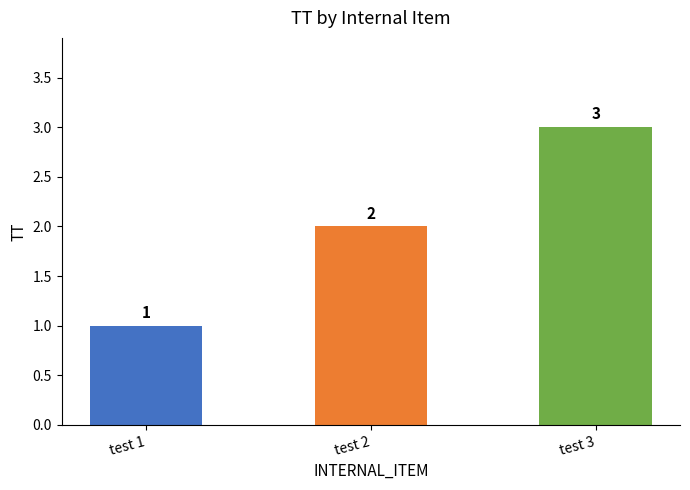

At which label is the value closest to 2?

test 2